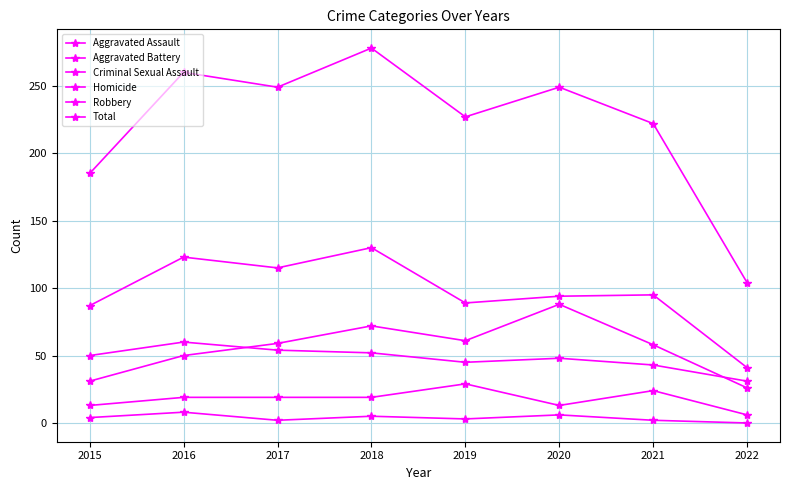

What is the difference between the maximum and minimum values in the Criminal Sexual Assault series?

23